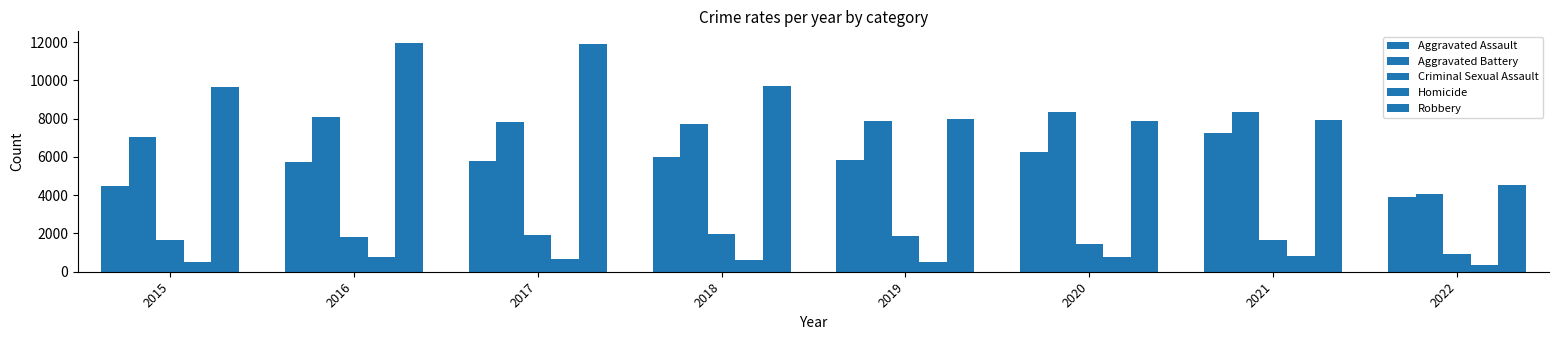

Read the Criminal Sexual Assault value at 2020, to the nearest 50.

1450